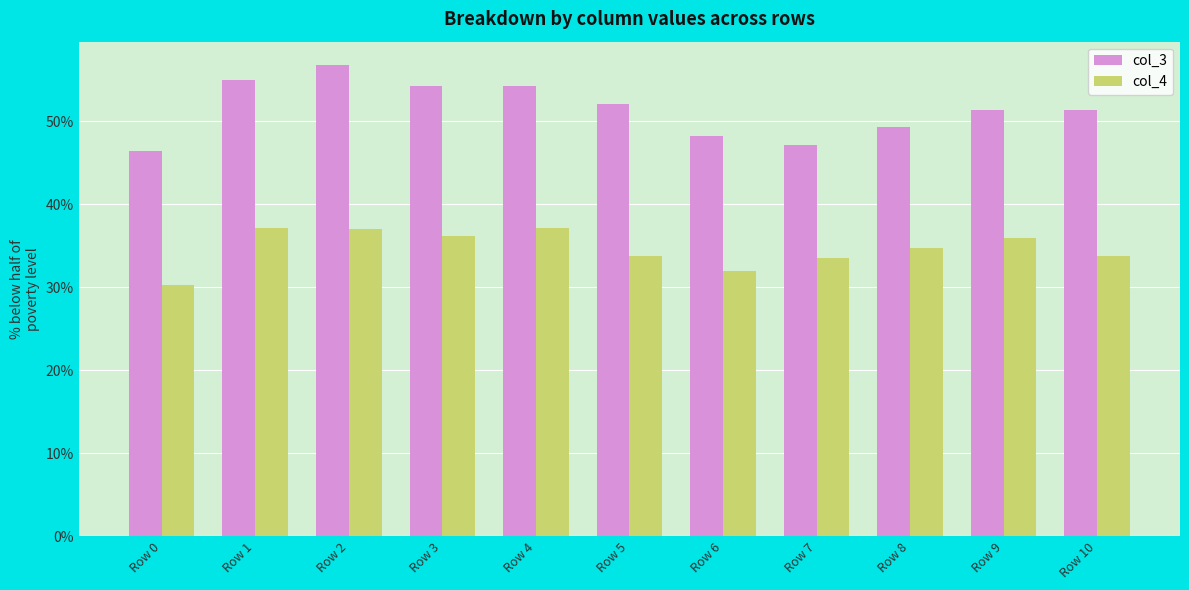

Between Row 1 and Row 8, which series saw the biggest shift?

col_3